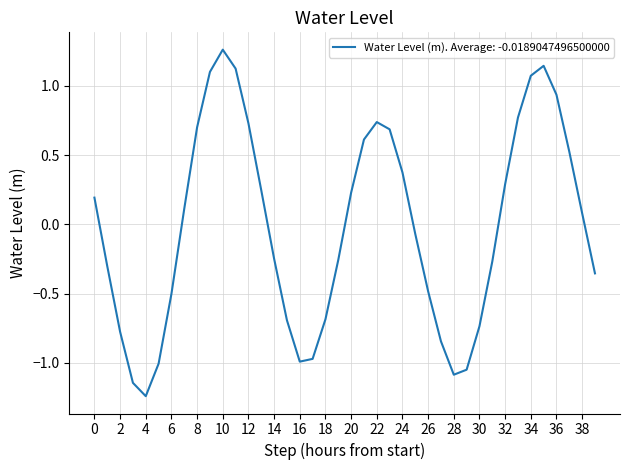

What is the difference between the maximum and minimum values?

2.5